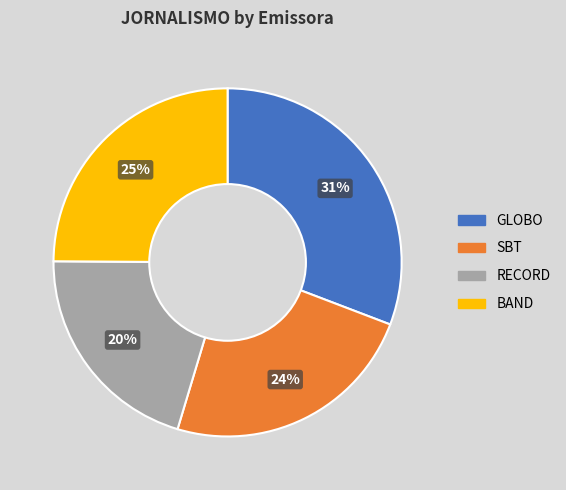

Does GLOBO represent more than half of the total?

No